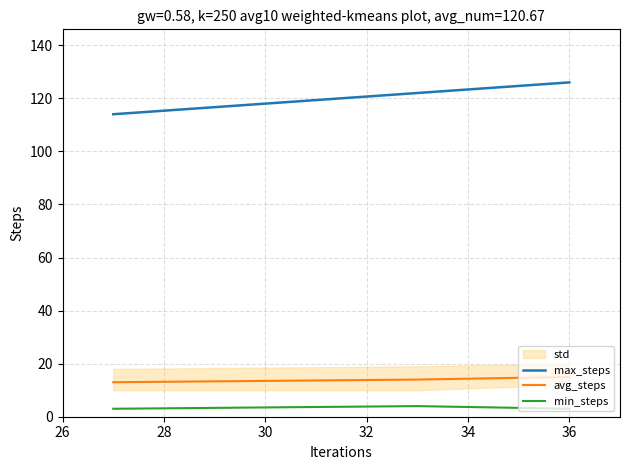

What is the difference between the maximum and minimum values in the min_steps series?

1